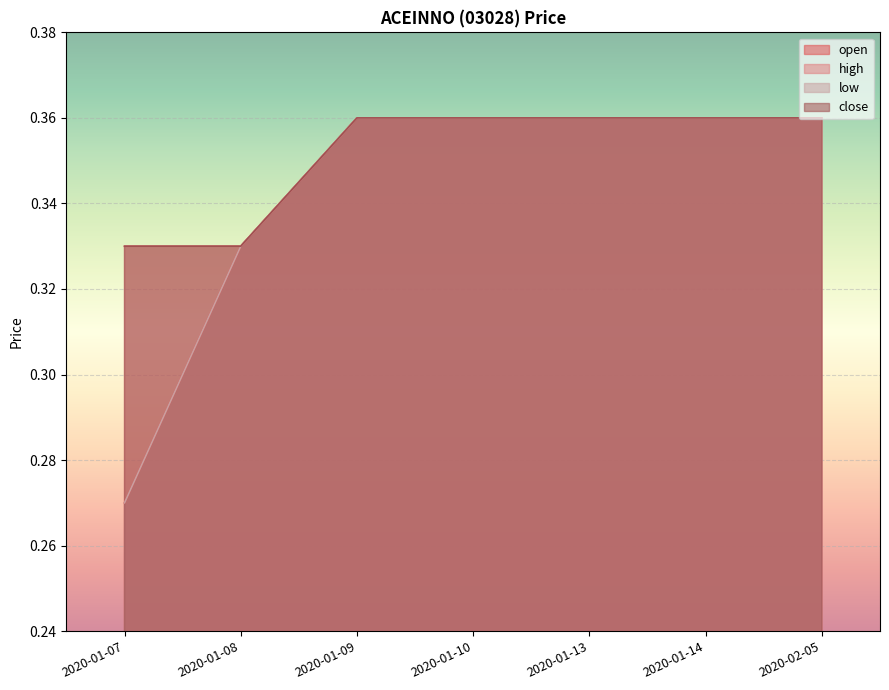

Rank the categories by open value from highest to lowest.

2020-01-09, 2020-01-10, 2020-01-13, 2020-01-14, 2020-02-05, 2020-01-08, 2020-01-07